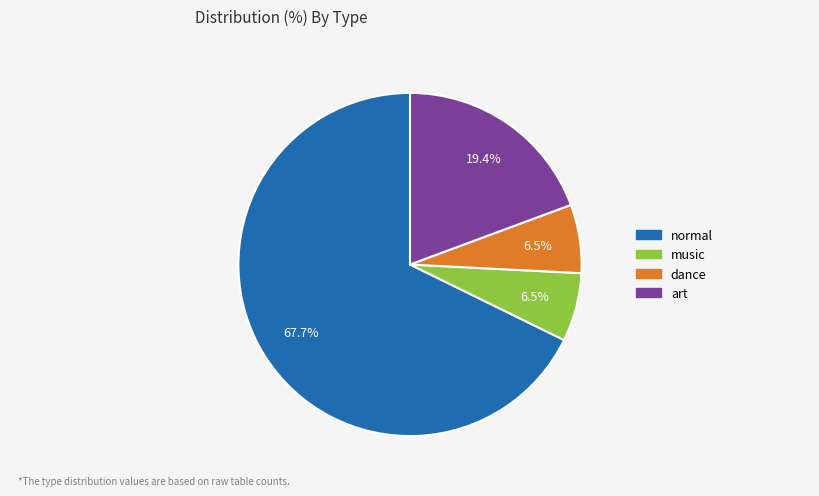

Which has a higher value, music or normal?

normal